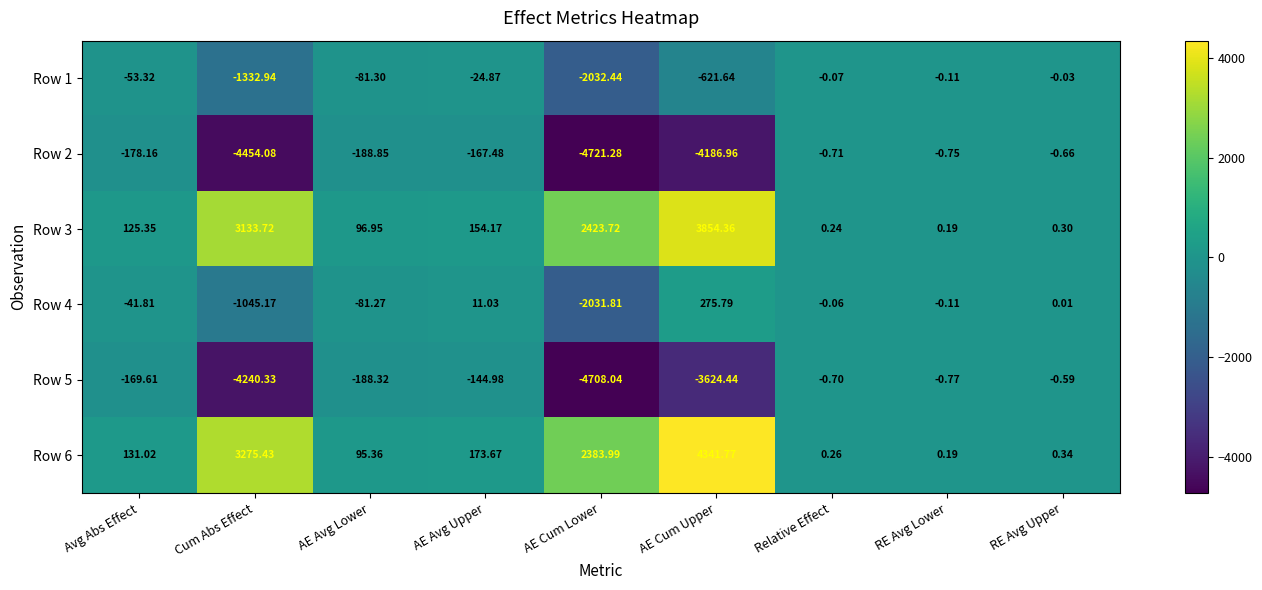

Which series has the largest range (max minus min)?

Row 2